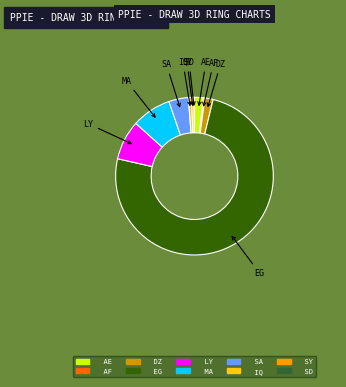

Does any single category account for the majority?

Yes